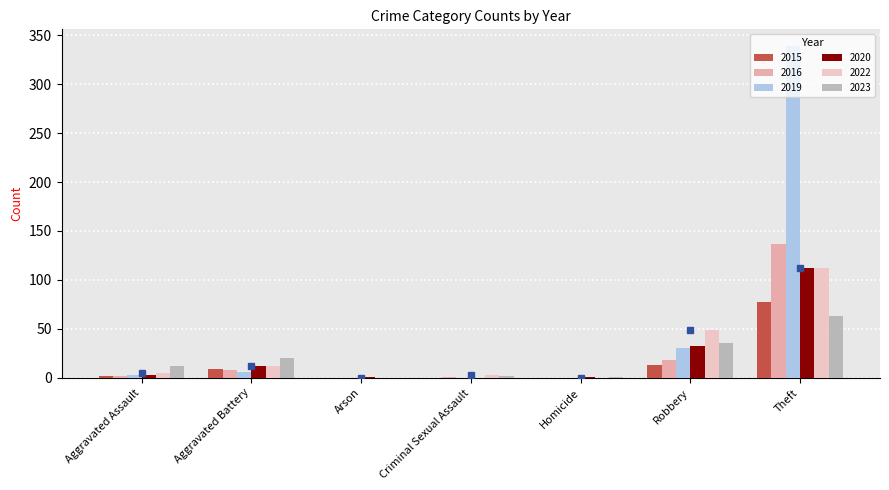

Are the bars horizontal?

No